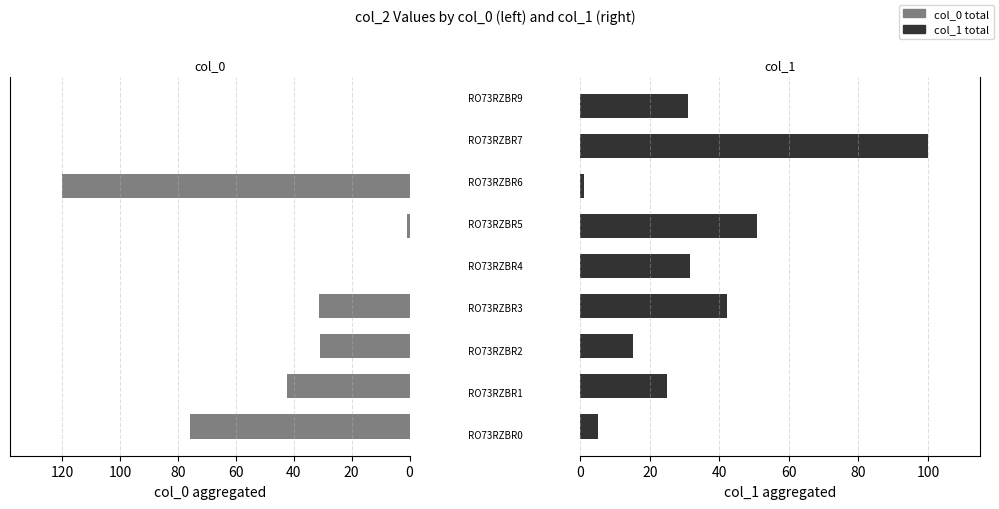

What are all the series names shown in the legend?

col_0 total, col_1 total